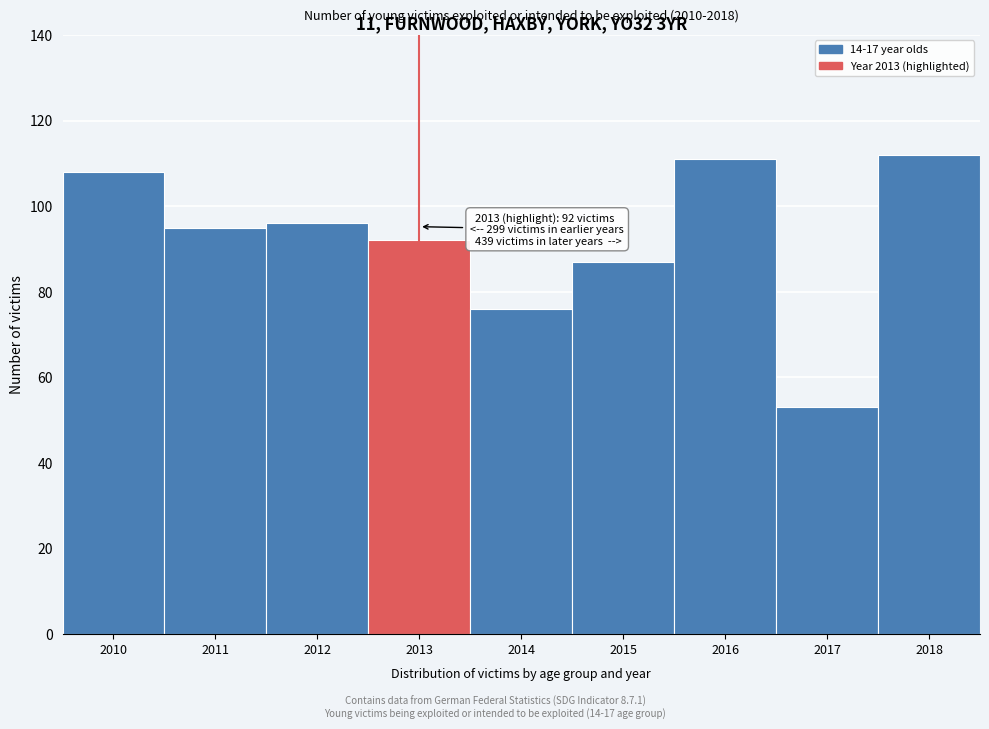

Reading left to right, what are all the values shown in this chart?

108	95	96	92	76	87	111	53	112